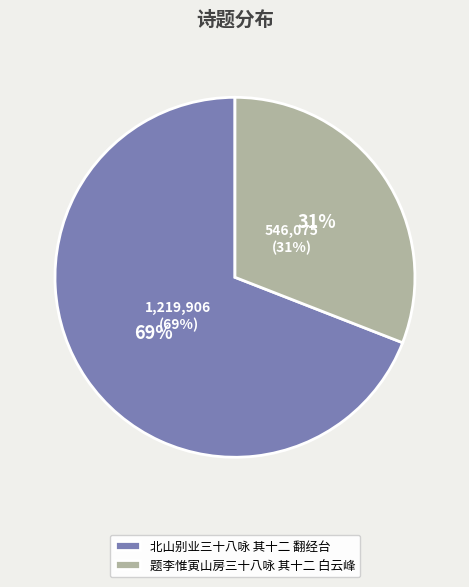

How many slices are in this pie chart?

2